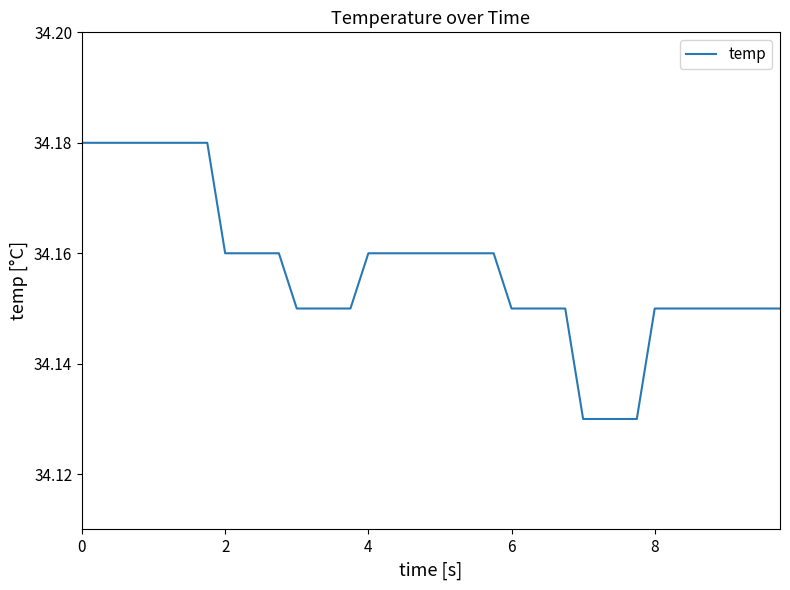

What is the greatest value displayed?

34.2